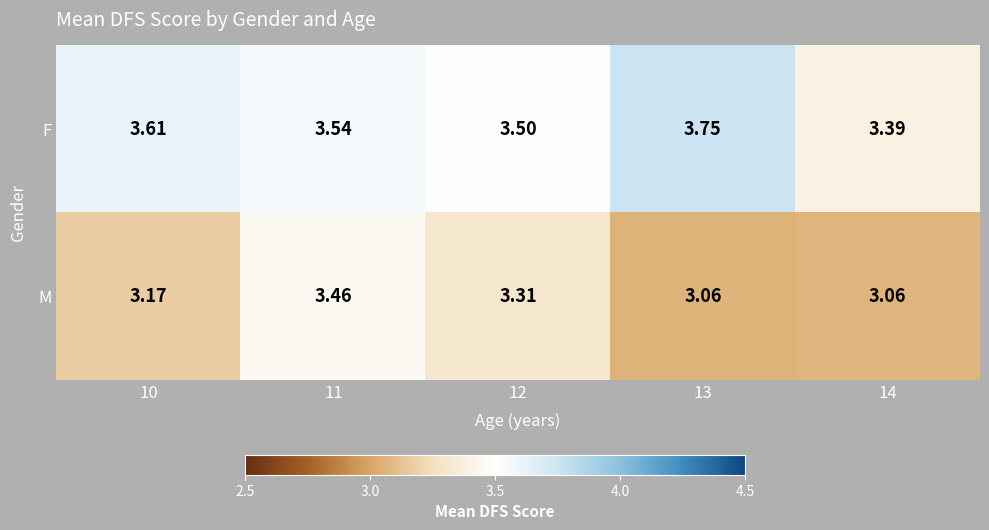

Which series has the largest total across all categories?

F